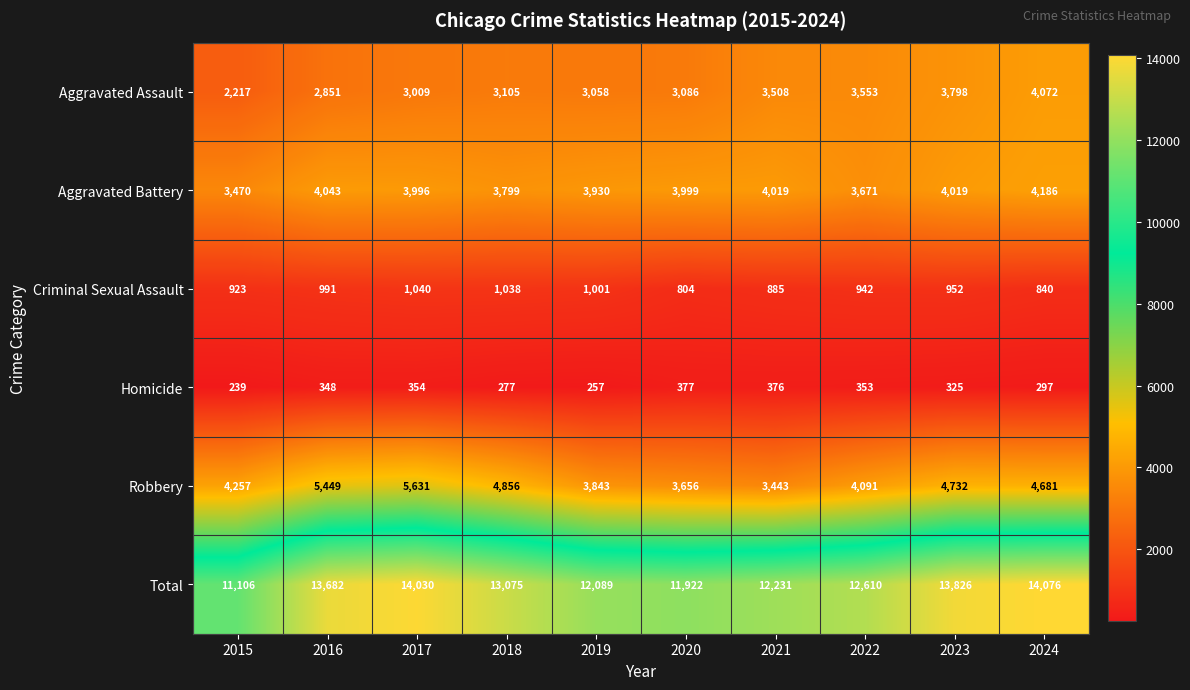

What is the maximum value shown in the chart?

14076